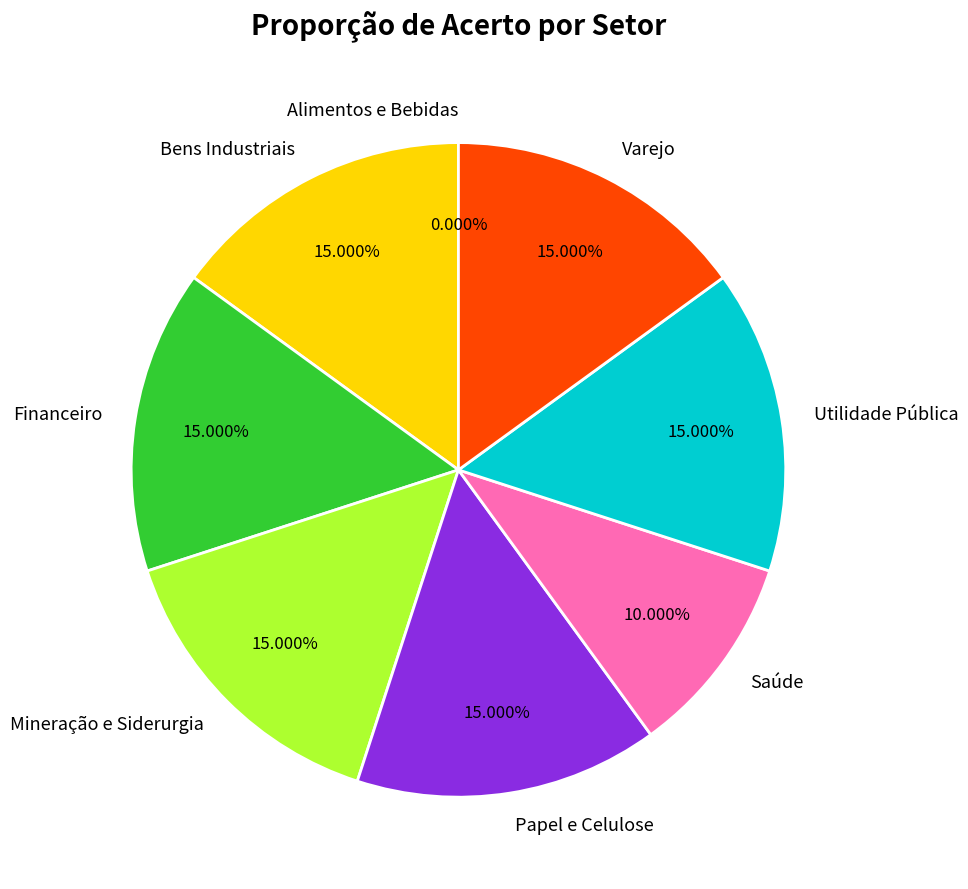

Rank the categories by value from lowest to highest.

Alimentos e Bebidas, Saúde, Bens Industriais, Financeiro, Mineração e Siderurgia, Papel e Celulose, Utilidade Pública, Varejo